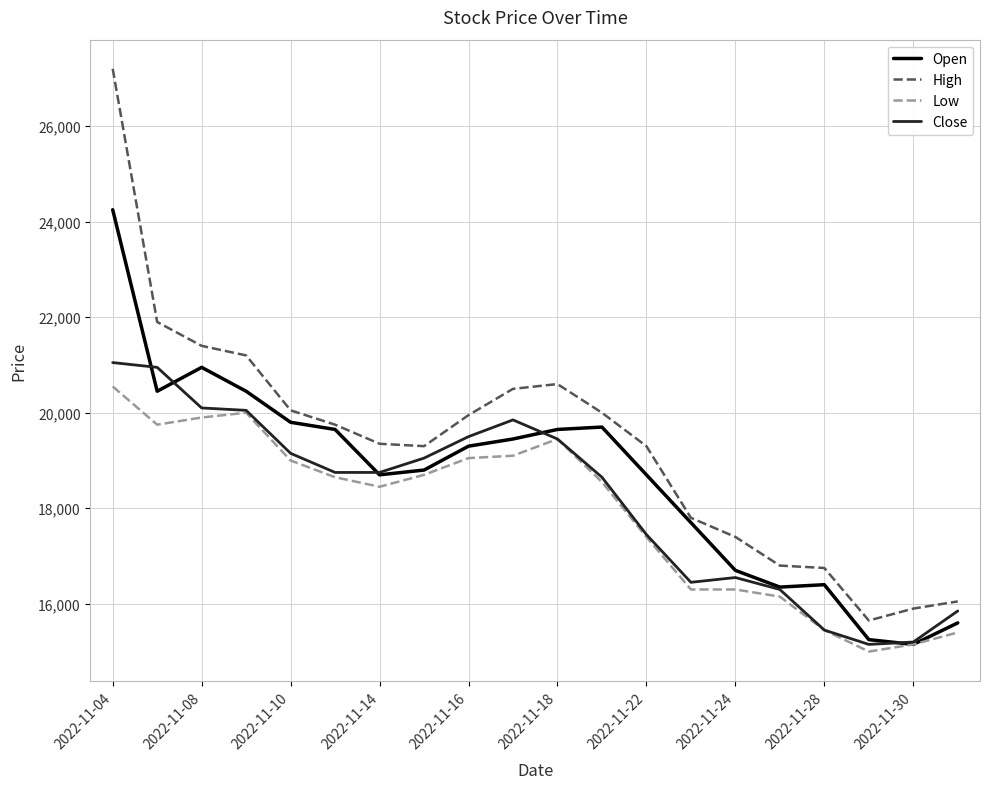

True or false: High has more than 2 points higher than both neighbors.

False